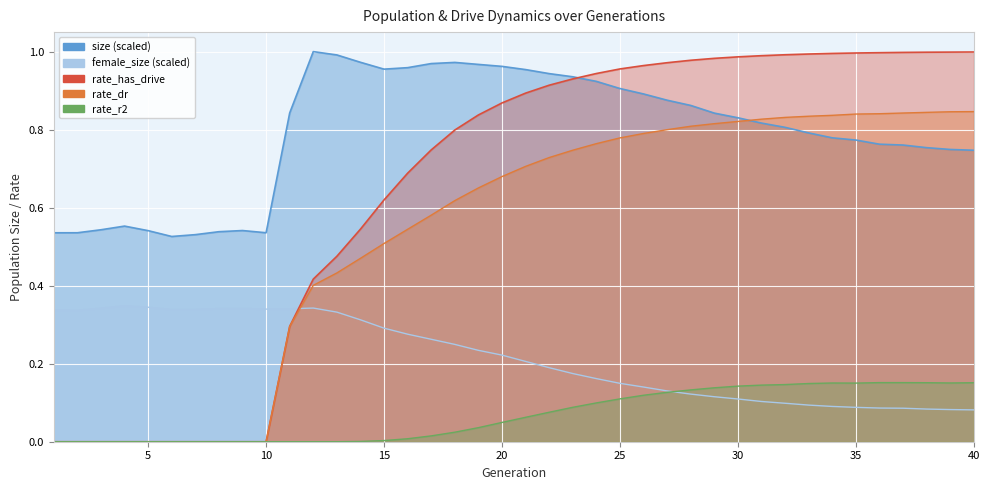

How many interior local valleys does the female_size series have?

3